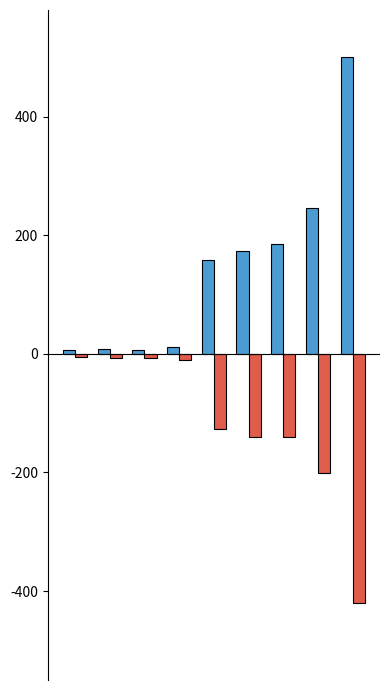

What is the minimum value shown in the chart?

-419.7